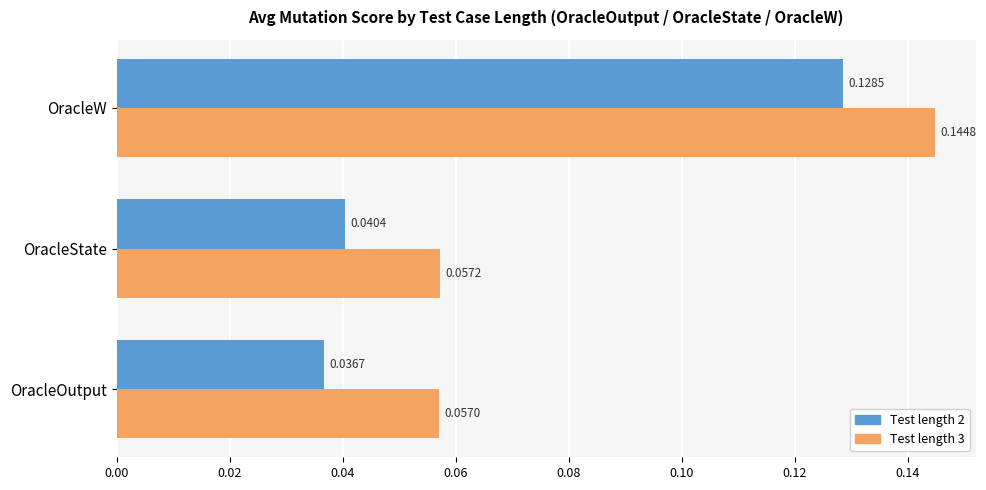

At OracleOutput, list the series in order from largest to smallest.

Test length 3, Test length 2